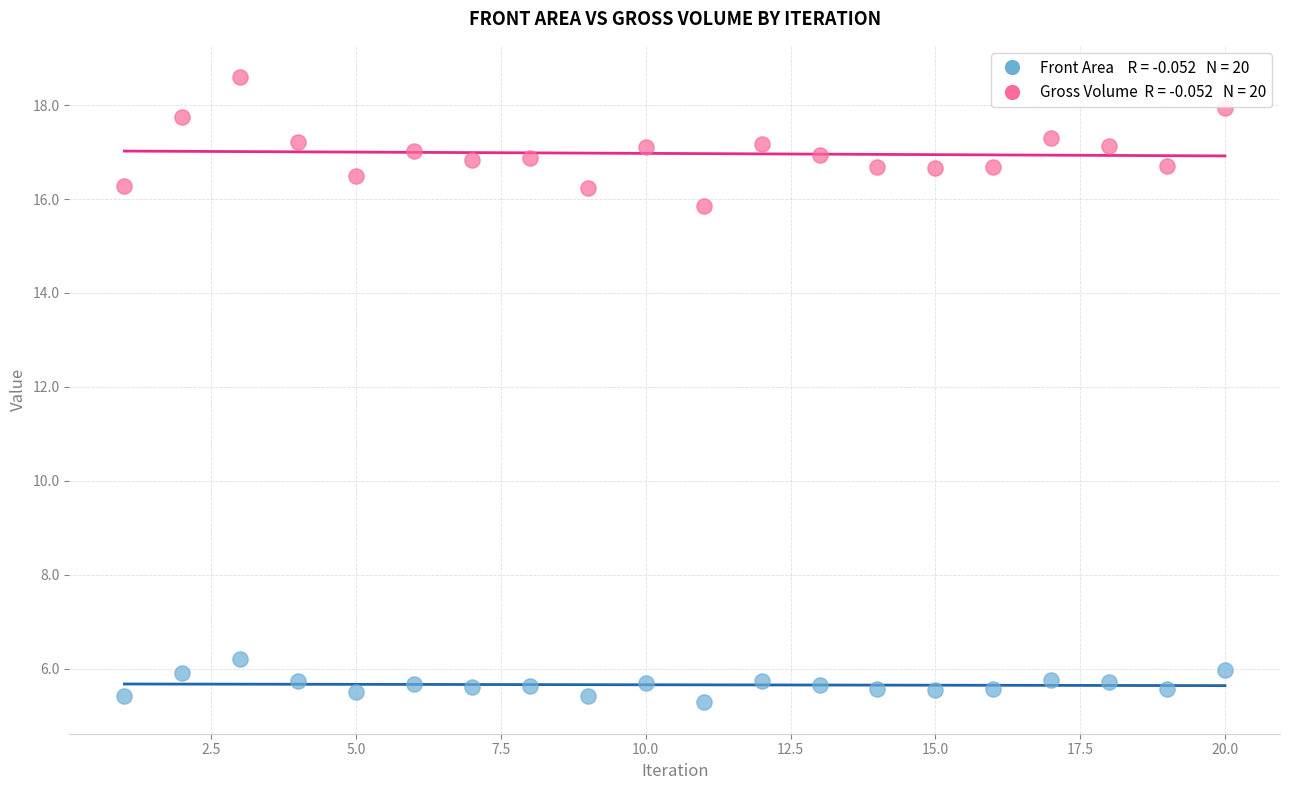

Across all data points, what is the range of X values (max minus min)?

19.0